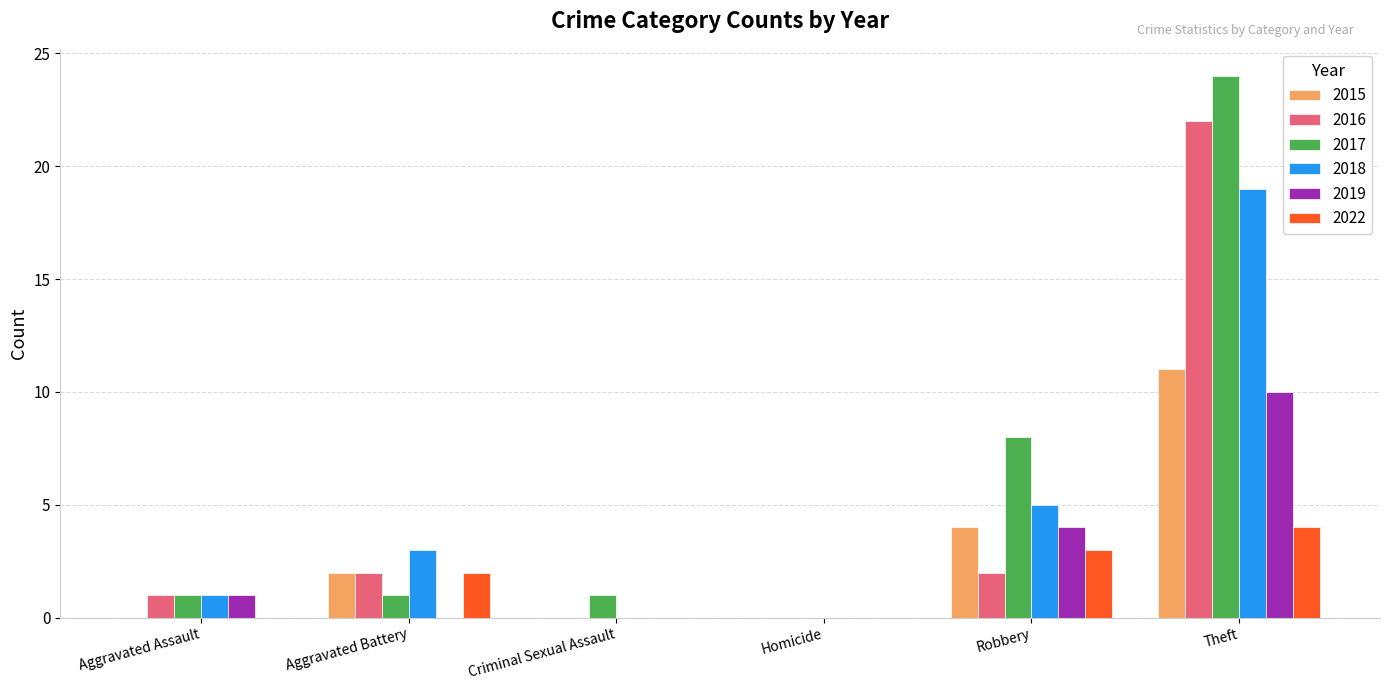

What is the sum of the 2019 values at Robbery and Criminal Sexual Assault?

4